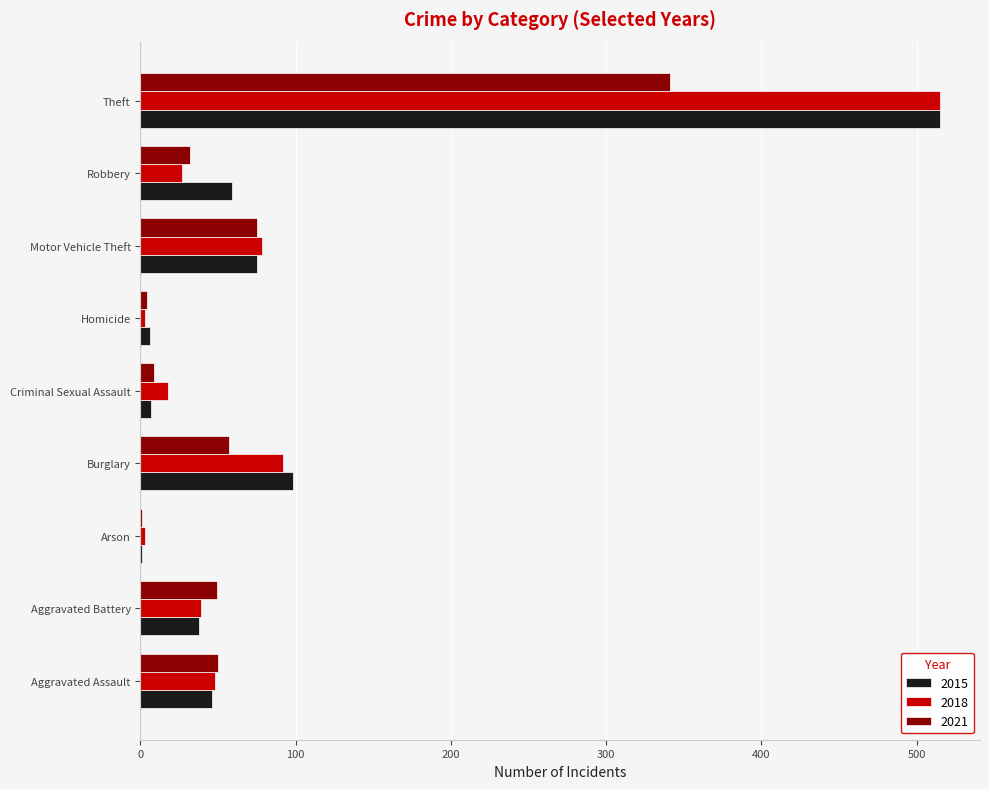

What is the sum of all 2018 values?

823